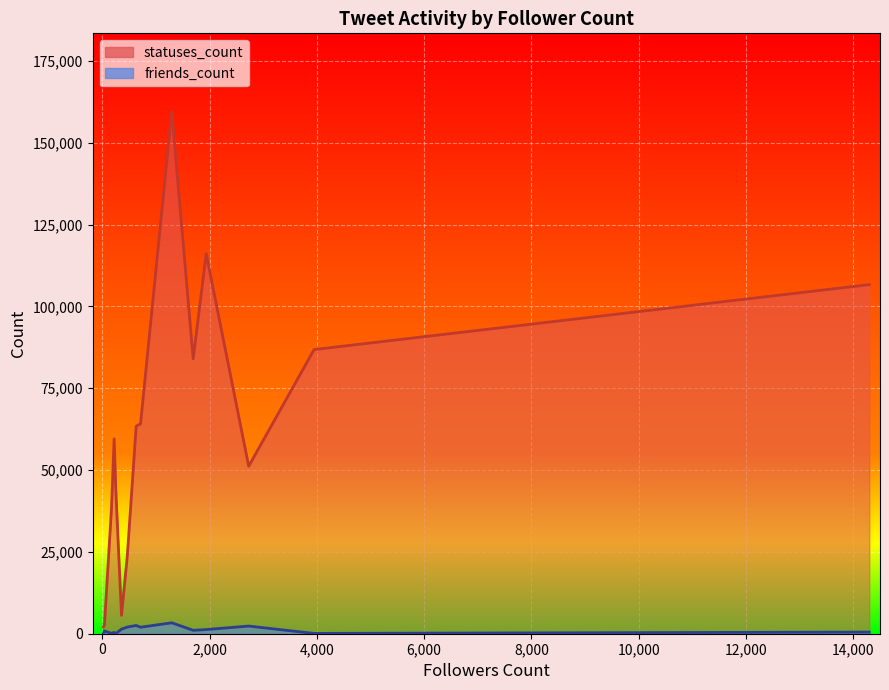

What is the maximum value shown in the chart?

159481.0